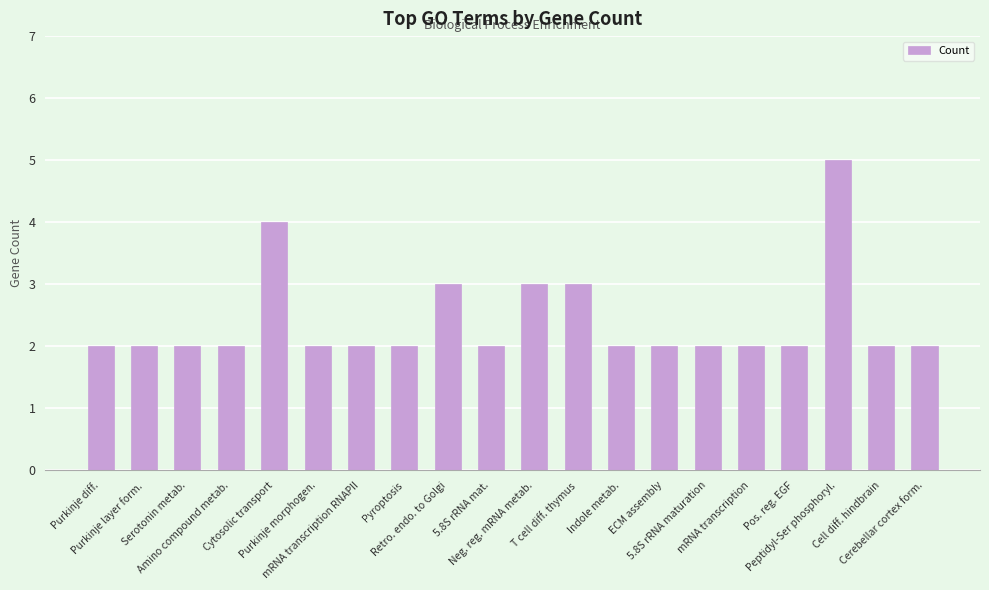

What is the value of the 7th bar from the left?

2